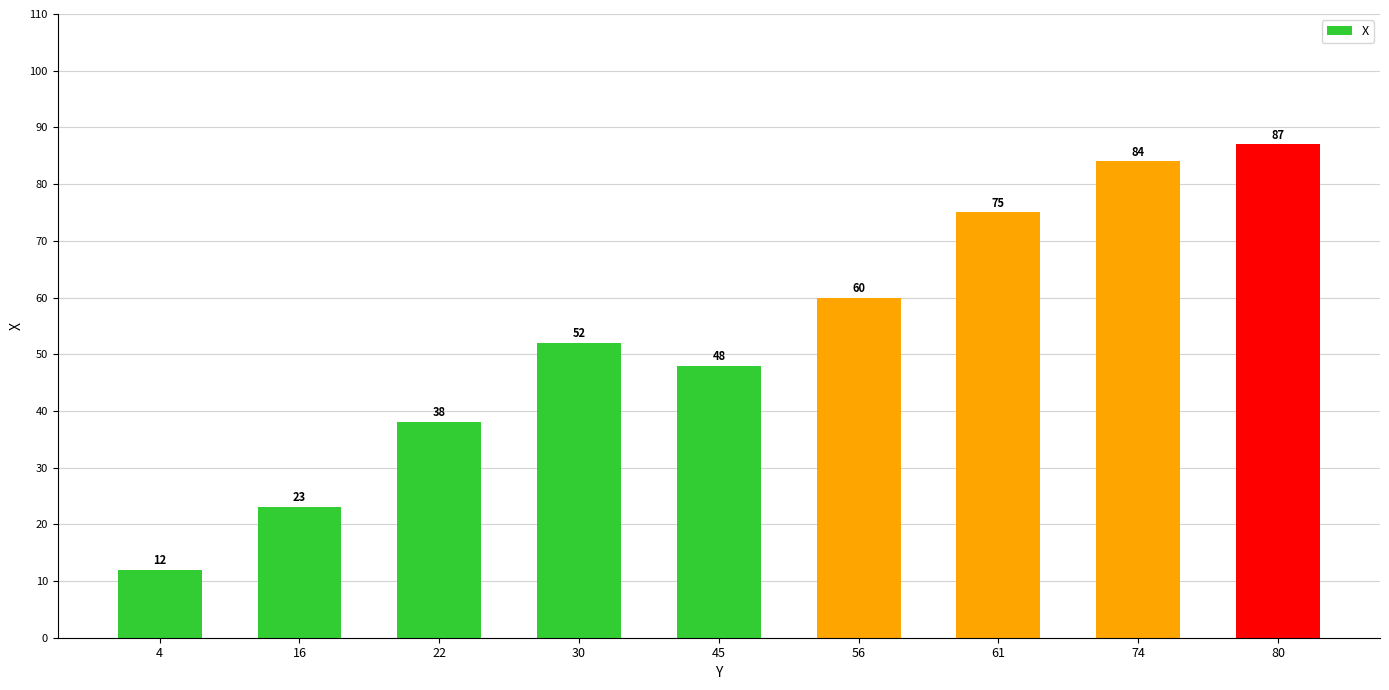

List the labels in order of value, smallest first.

4, 16, 22, 45, 30, 56, 61, 74, 80